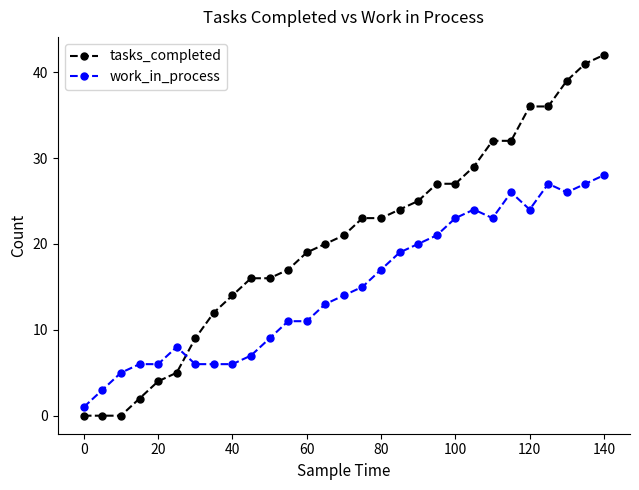

What is the highest value of the tasks_completed series?

42